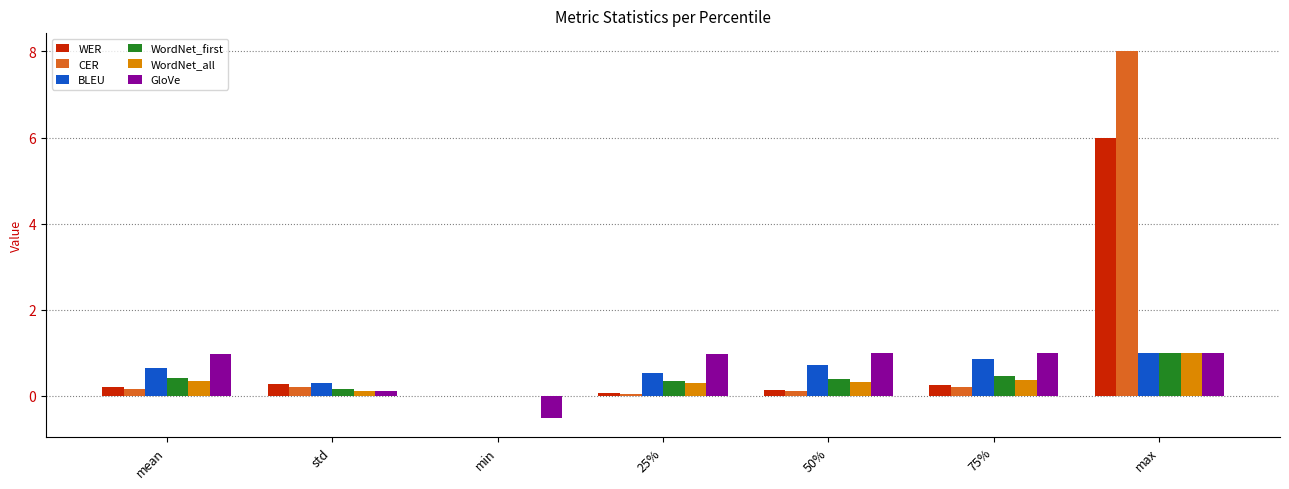

At which category is the sum across all series the highest?

max